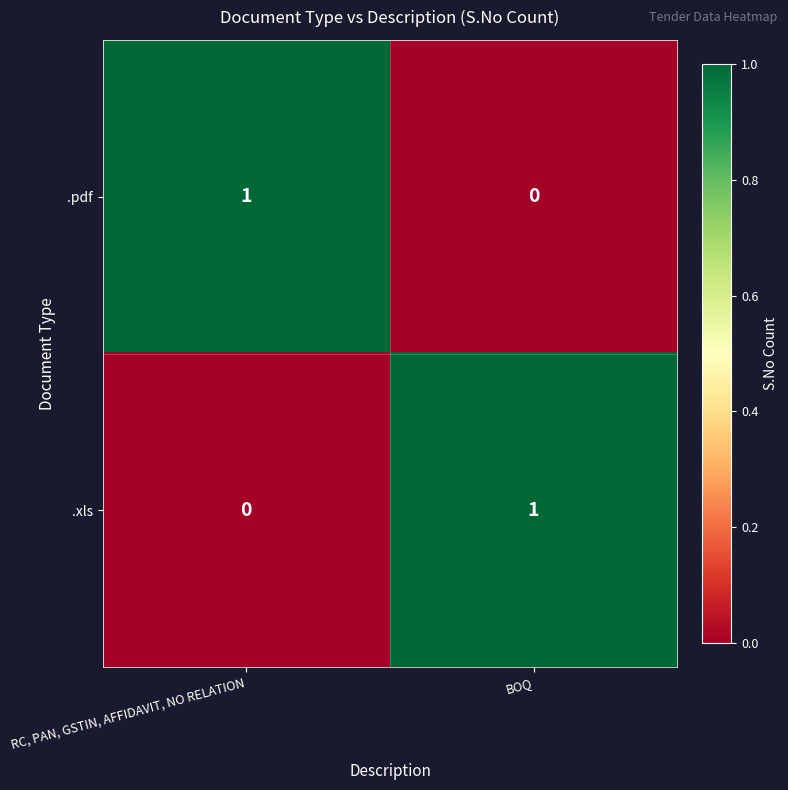

Count the number of data series in this chart.

2